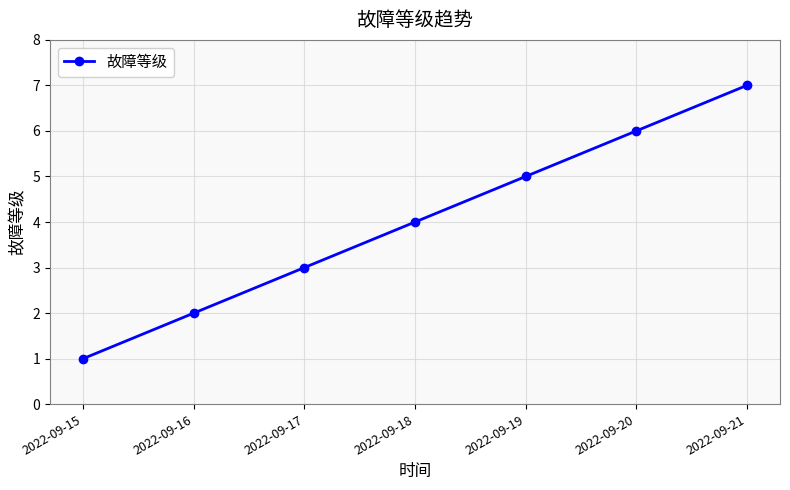

What is the greatest value displayed?

7